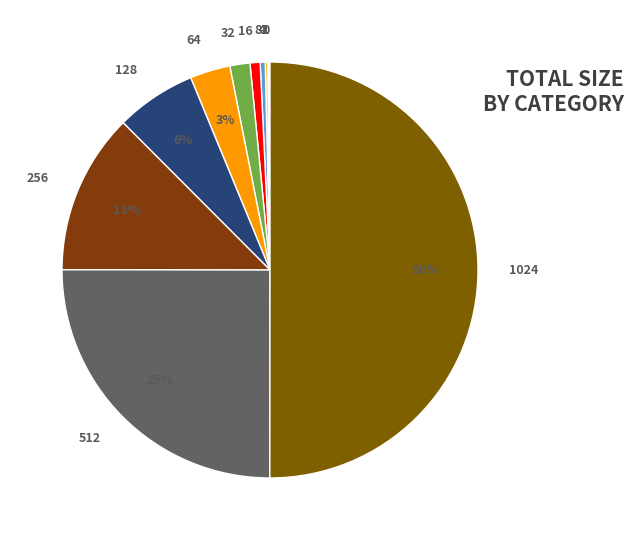

To the nearest percent, what is the average slice percentage?

8%